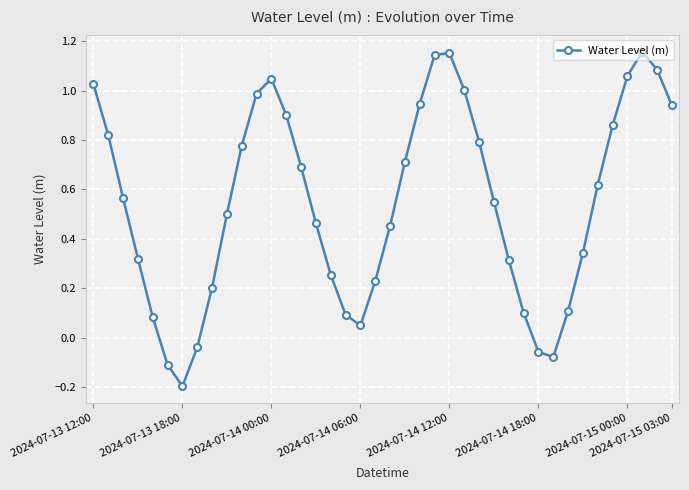

How many points are higher than both their immediate neighbors (excluding endpoints)?

3